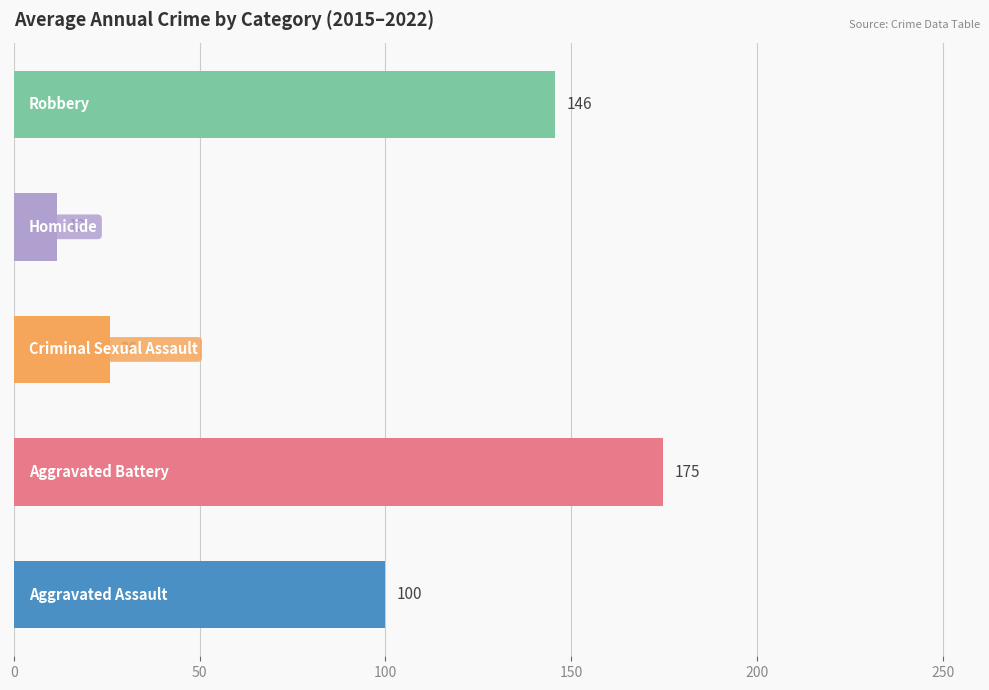

What are all the series names shown in the legend?

Aggravated Assault, Aggravated Battery, Criminal Sexual Assault, Homicide, Robbery